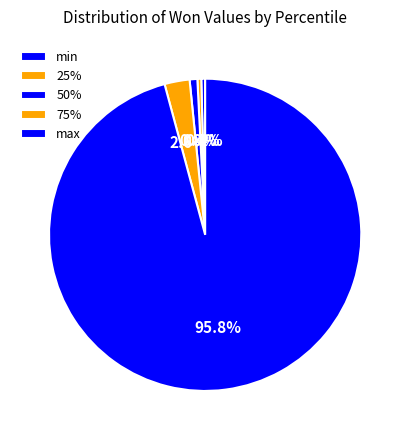

What percentage is the 50% slice, to the nearest percent?

1%